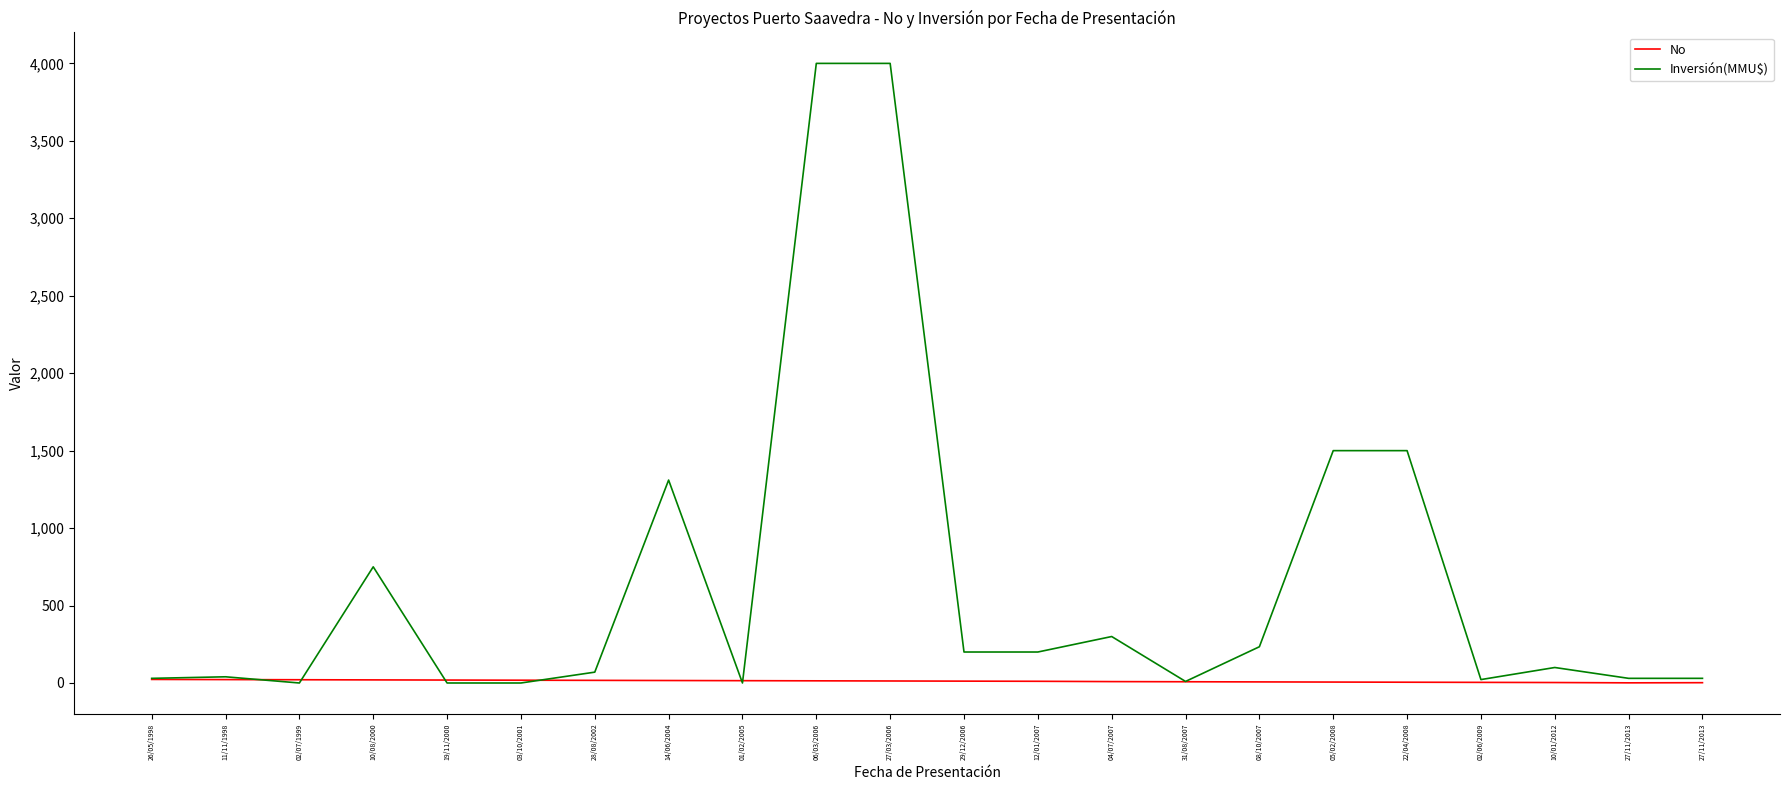

How many lines are shown in the chart?

2